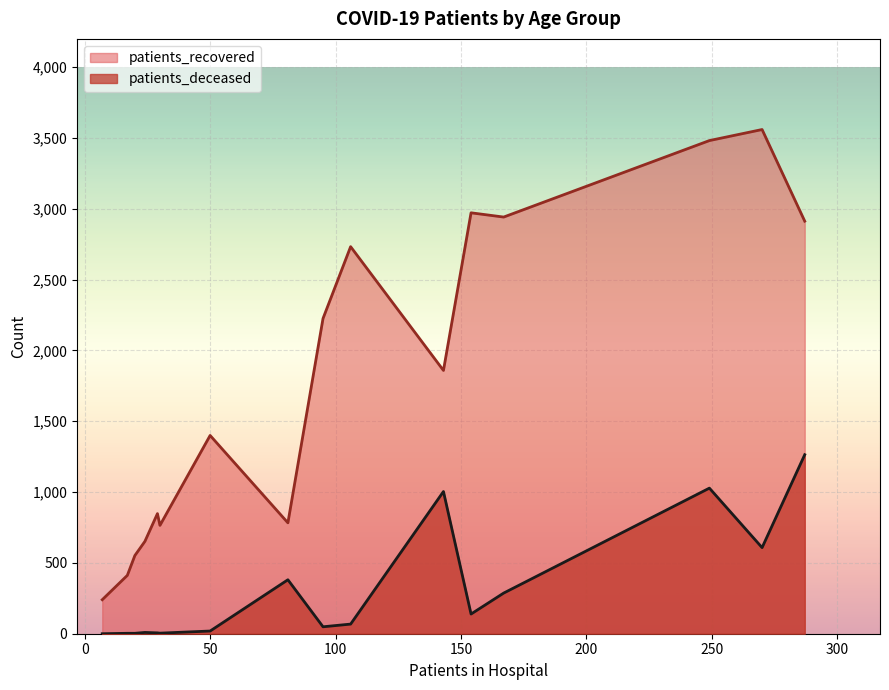

Which series has the largest total across all categories?

patients_recovered